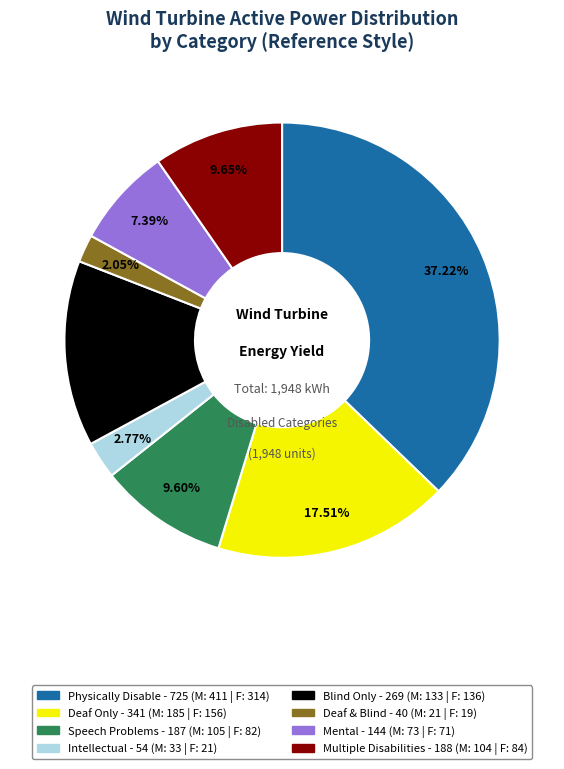

How many segments does this pie chart have?

8